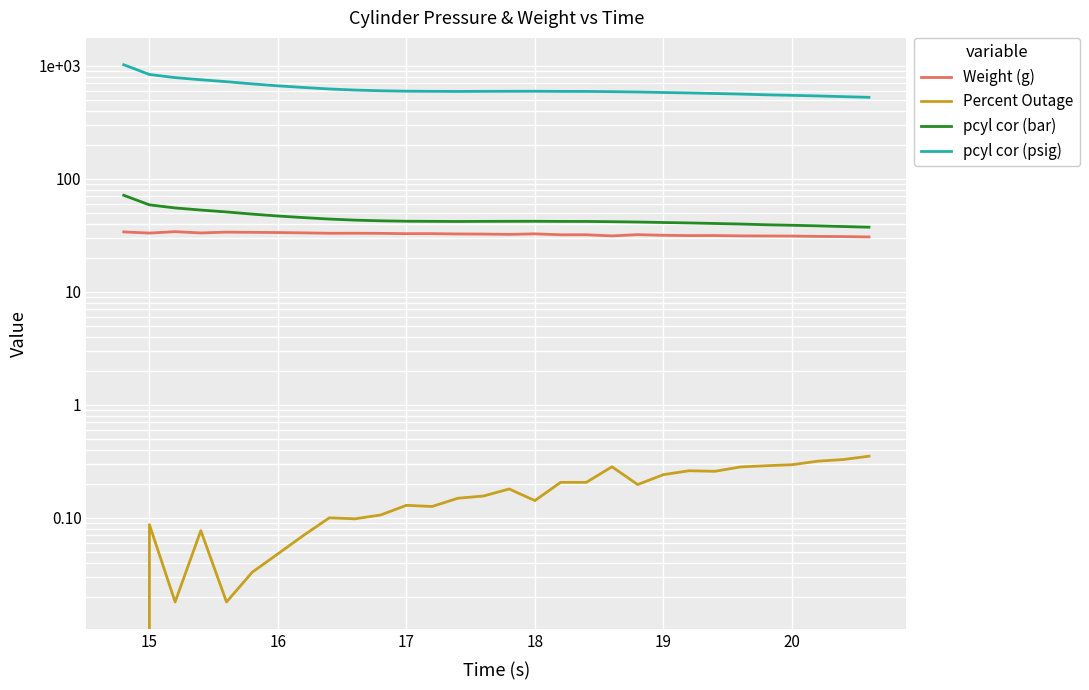

What is the difference between the highest and lowest values at 19?

692.5